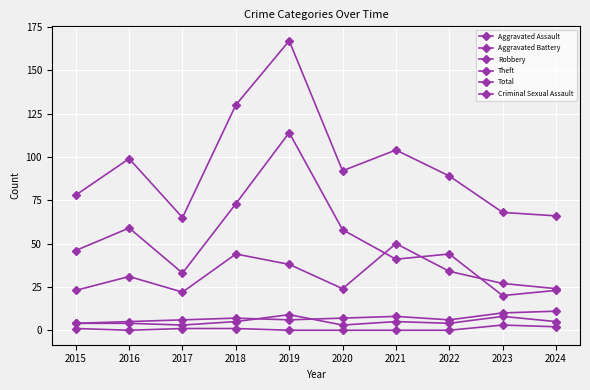

Reading right to left, list all the values displayed in this chart.

Aggravated Assault: 5	8	4	5	3	9	5	3	4	4
Aggravated Battery: 11	10	6	8	7	6	7	6	5	4
Robbery: 24	27	34	50	24	38	44	22	31	23
Theft: 23	20	44	41	58	114	73	33	59	46
Total: 66	68	89	104	92	167	130	65	99	78
Criminal Sexual Assault: 2	3	0	0	0	0	1	1	0	1